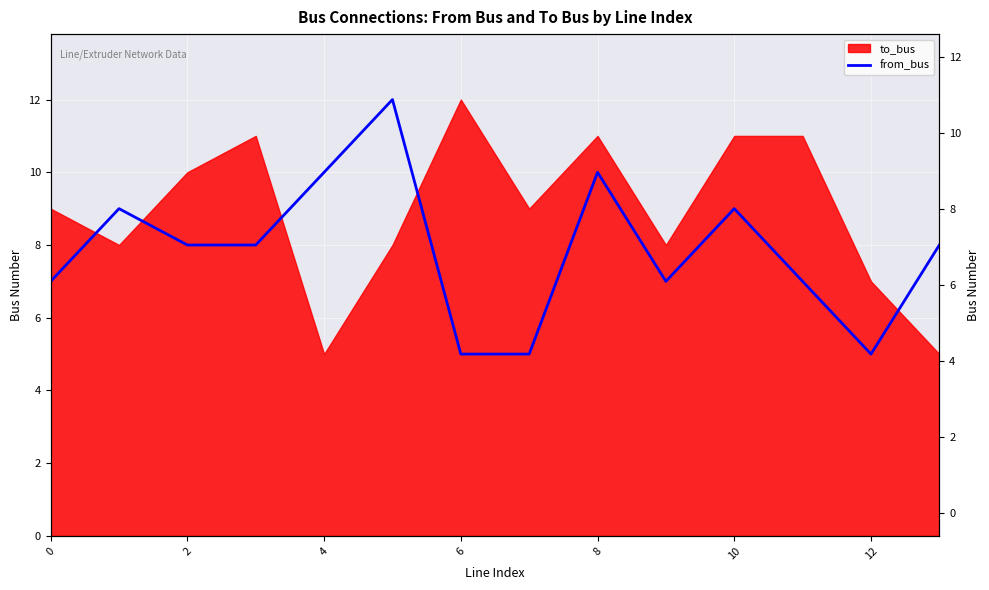

What is the difference between the second highest and second lowest values?

5